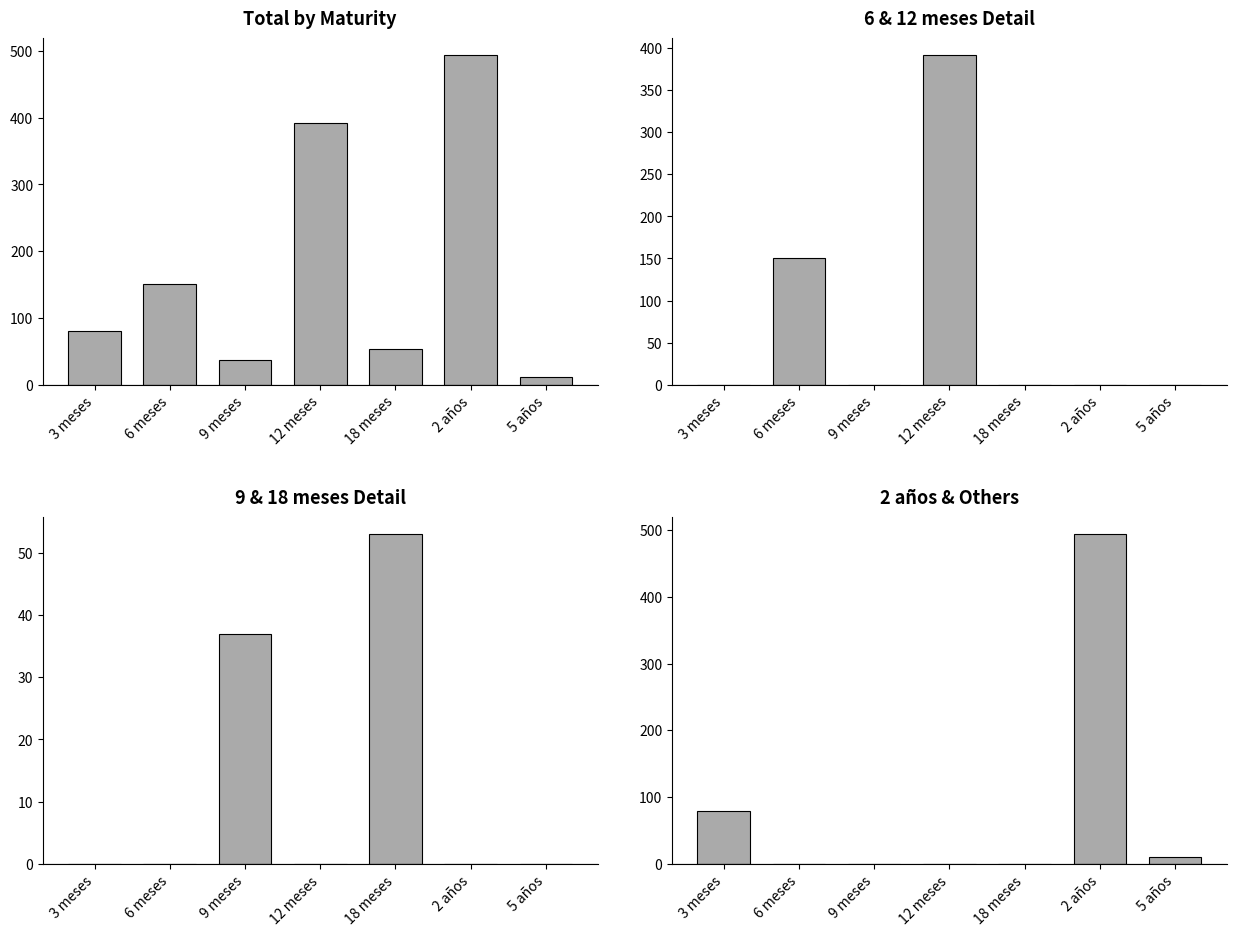

The 2 años & Others series shows 261 at 12 meses. True or false?

False